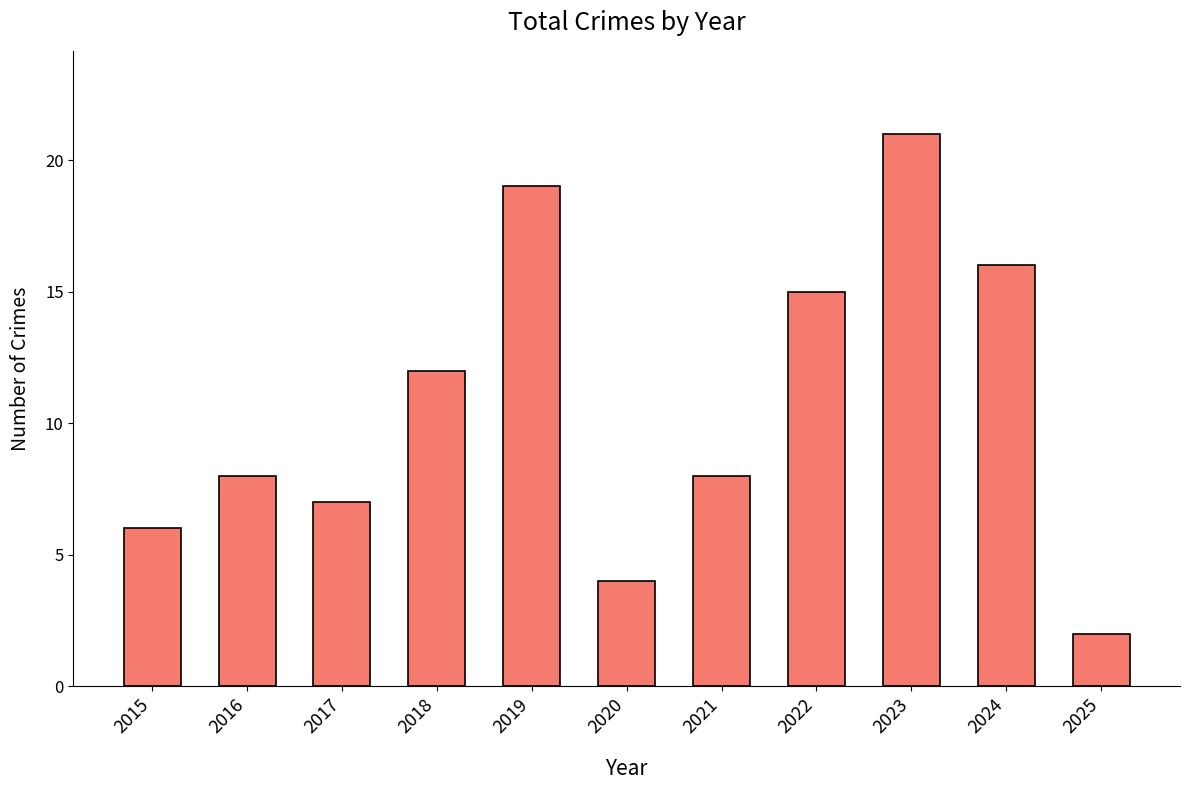

What is the value of the 5th bar from the left?

19